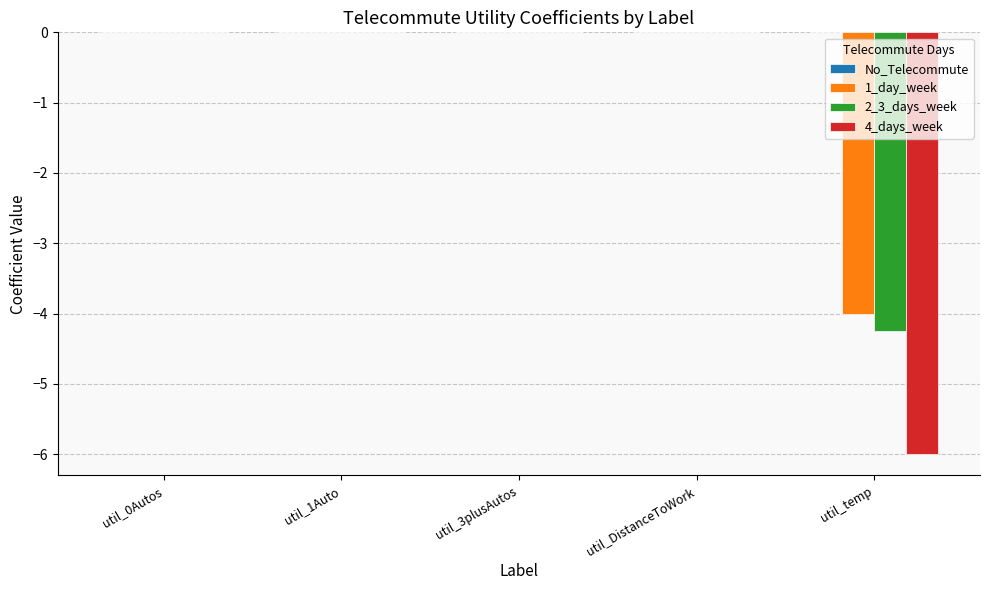

Between util_3plusAutos and util_temp, which series saw the biggest shift?

4_days_week